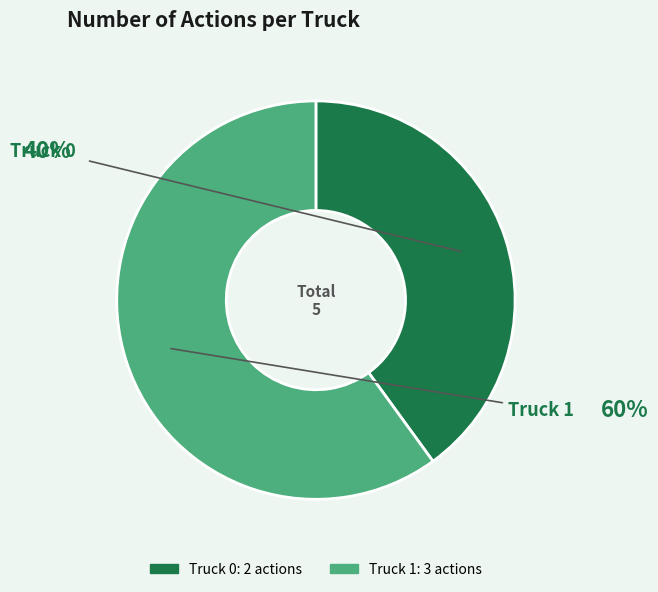

Is there any slice that represents more than half of the pie?

Yes